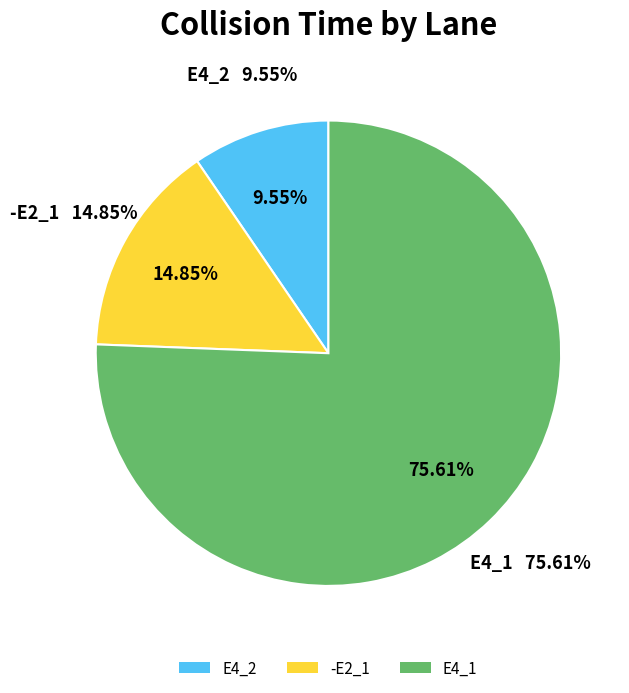

The E4_1 slice represents 76% of the pie. True or false?

True